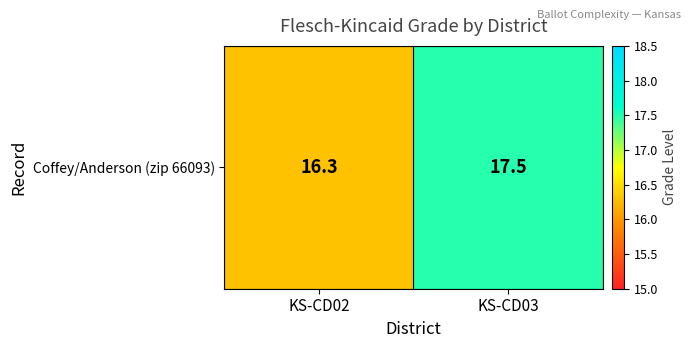

How many series are shown in this chart?

1